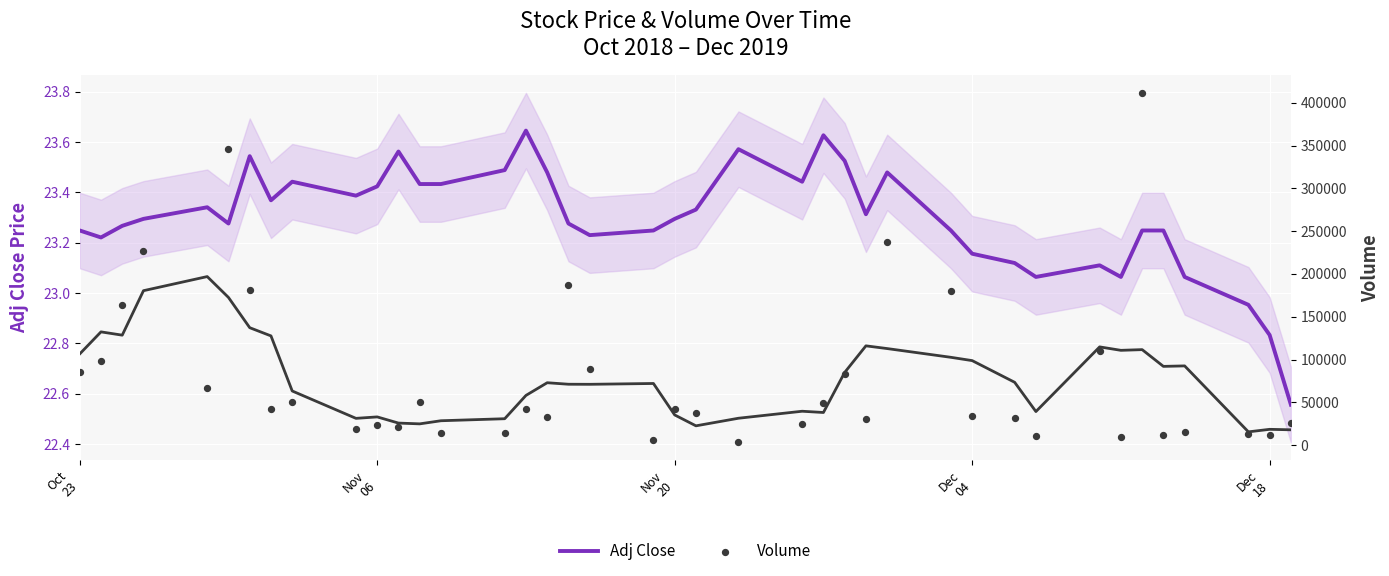

Which series contains the highest Y value?

Volume